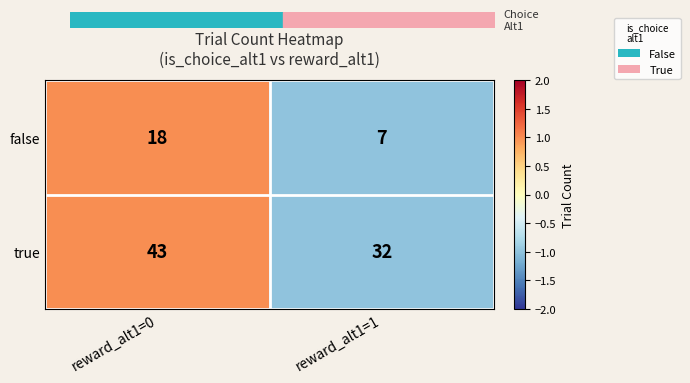

What is the sum of all true values?

75